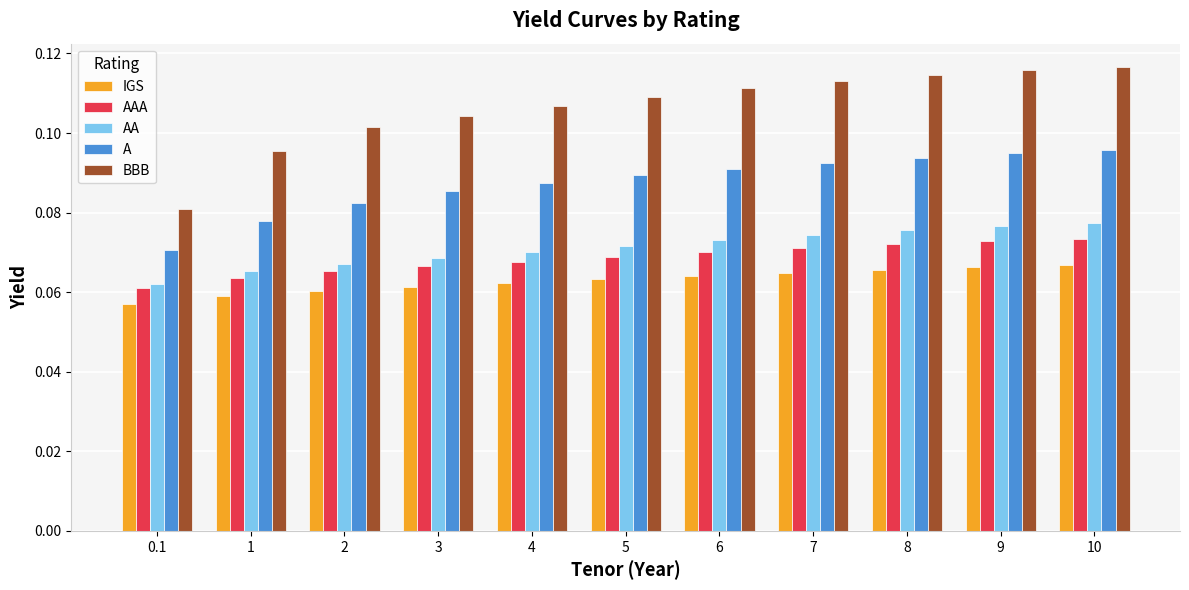

Are the bars grouped side by side (vs. stacked)?

Yes